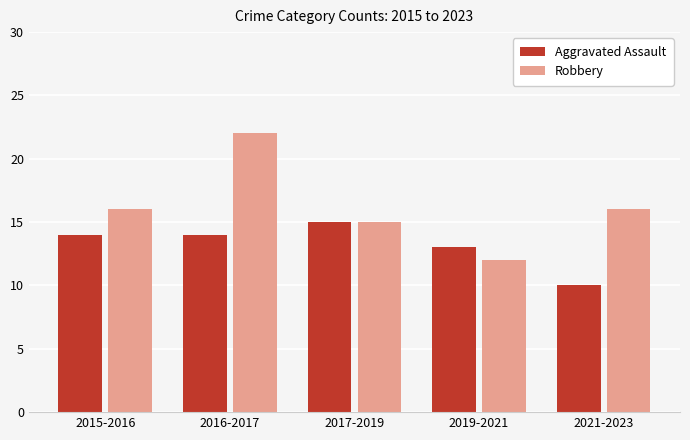

What is the difference between the Robbery values at 2017-2019 and 2019-2021?

3